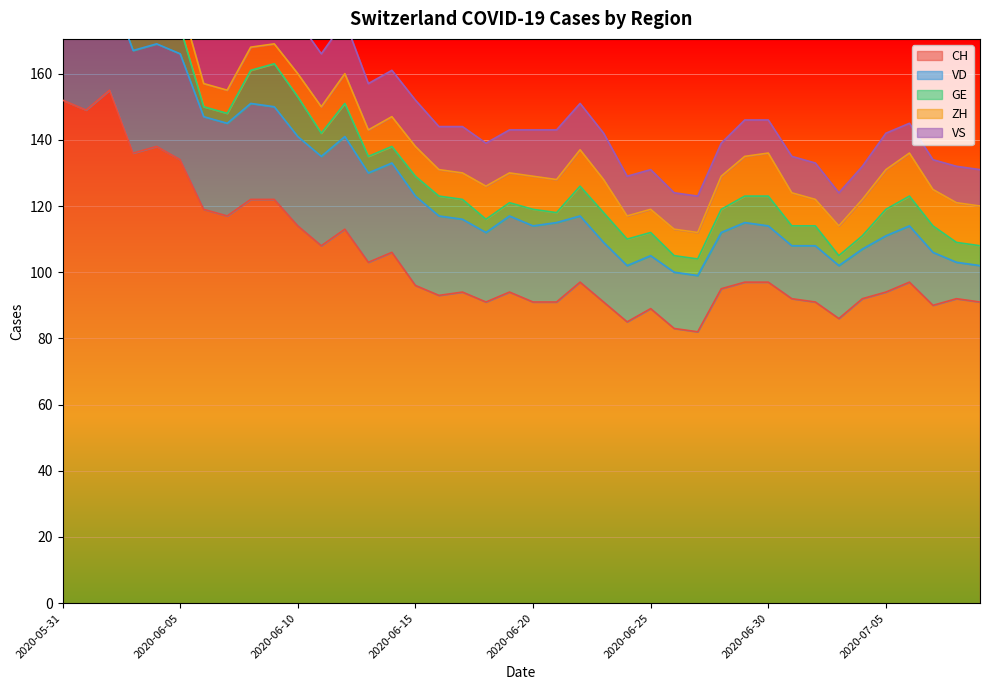

Which category has the lowest value in the ZH series?

2020-06-09